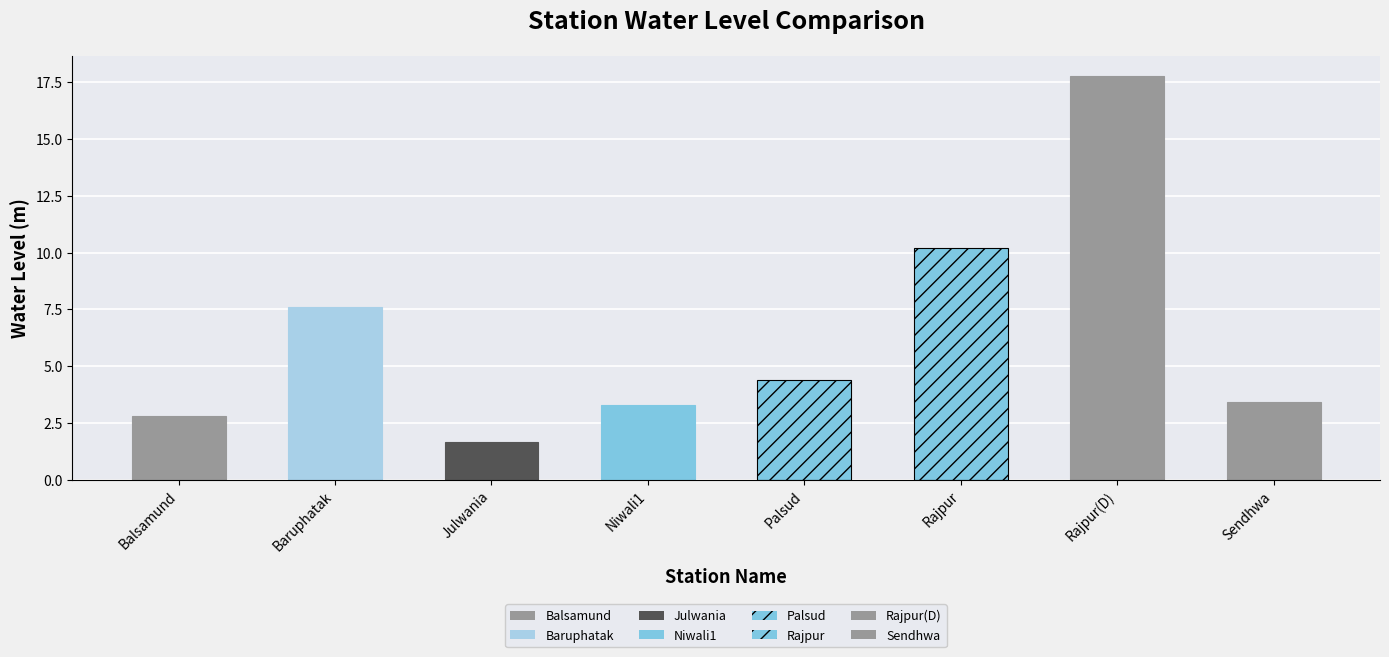

True or false: the data shows 2.3 at Baruphatak.

False